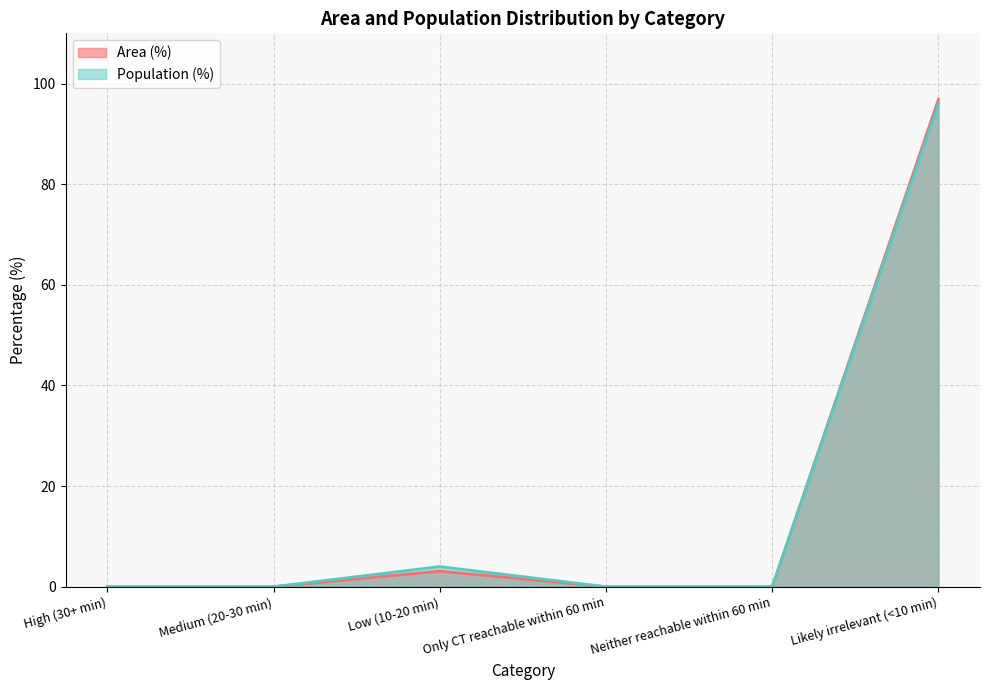

At which category is the sum across all series the highest?

Likely irrelevant (<10 min)